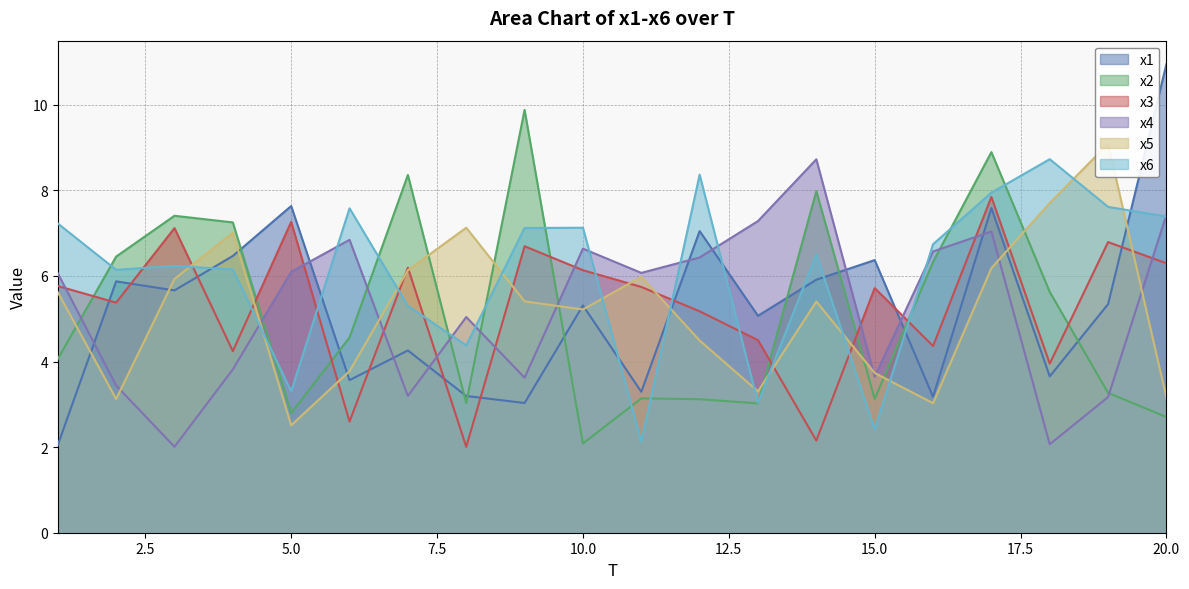

What is the minimum value shown in the chart?

2.0